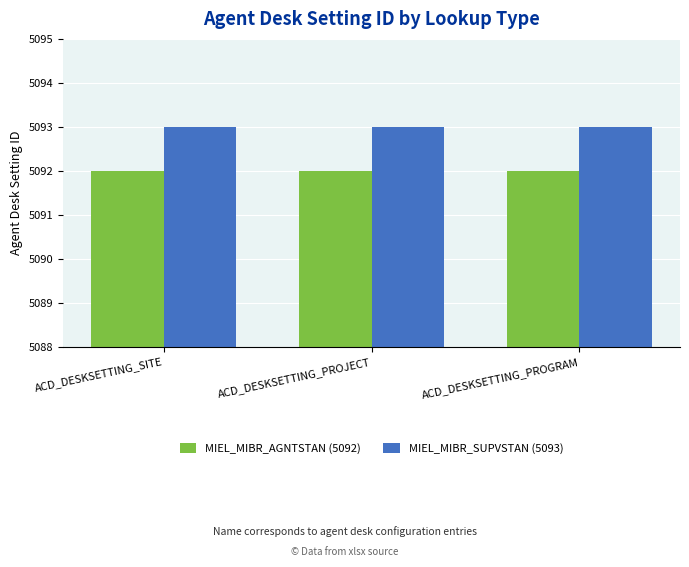

Rank the series at ACD_DESKSETTING_PROJECT from lowest to highest value.

MIEL_MIBR_AGNTSTAN (5092), MIEL_MIBR_SUPVSTAN (5093)